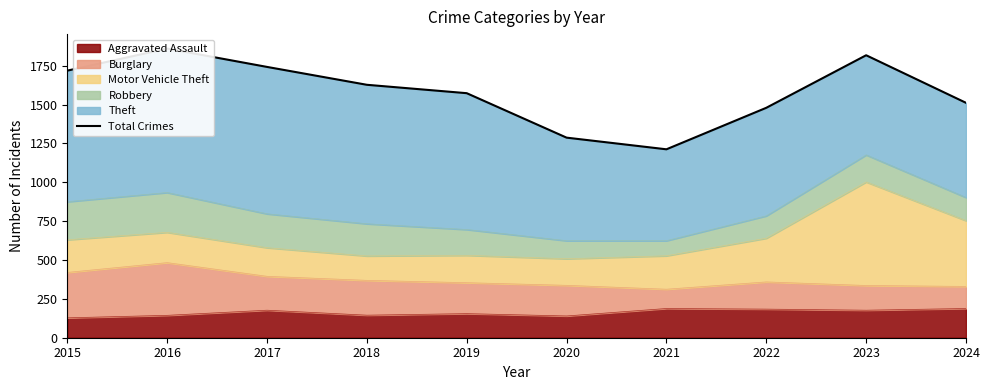

The value at 2017 is 2603. True or false?

False